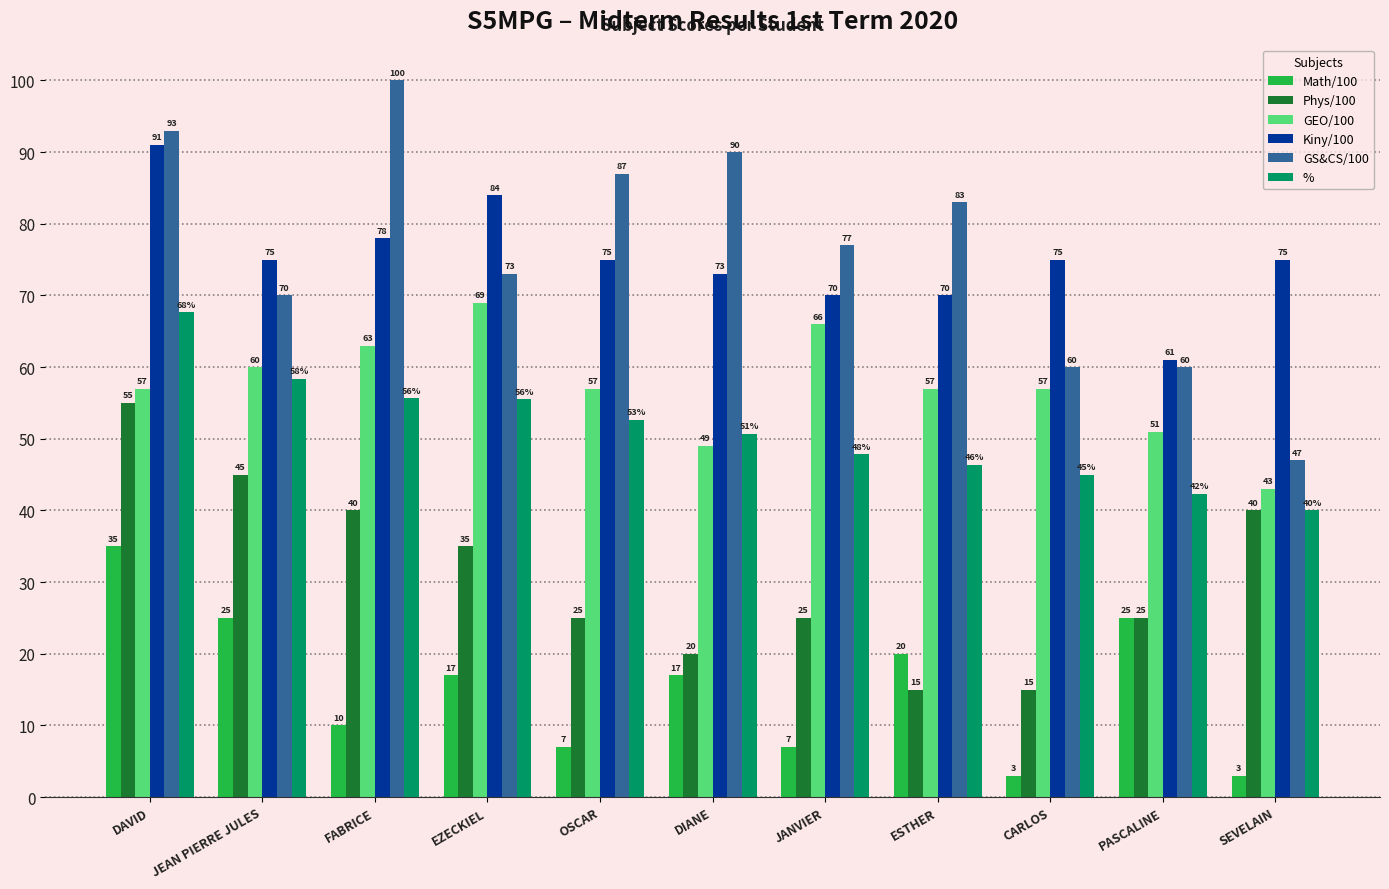

Which series has the largest total across all categories?

GS&CS/100